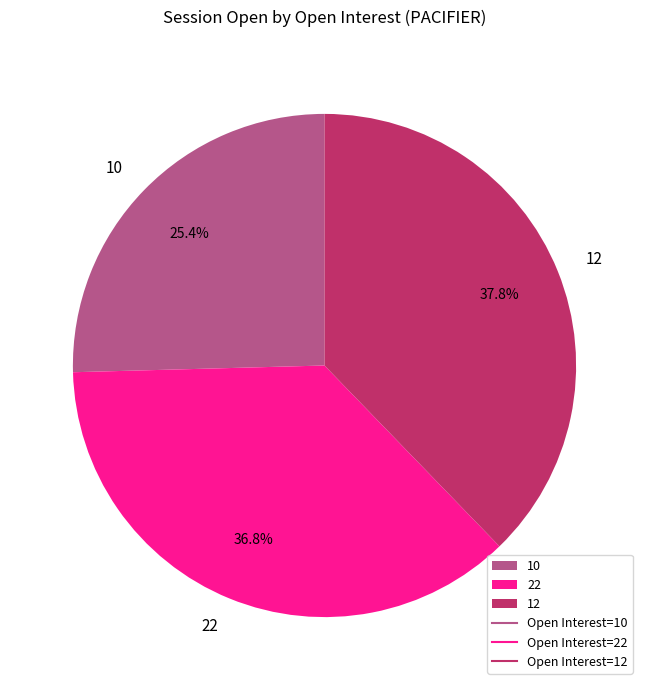

How much of the chart is everything except 12?

62.2%